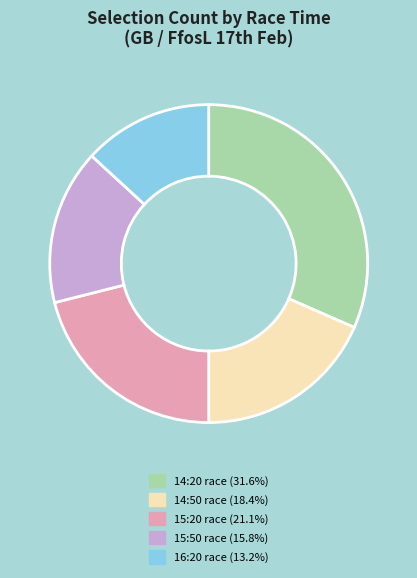

How many slices are in this pie chart?

5